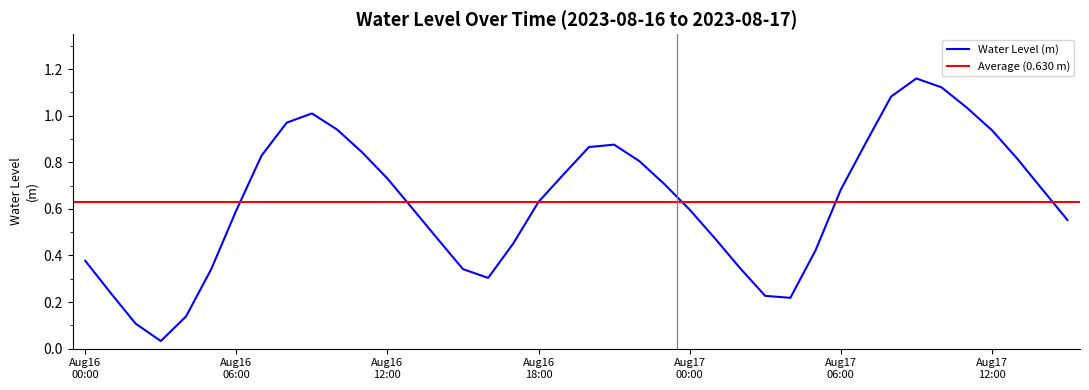

The chart shows a value of 0.5 at 2023-08-16 19:00. True or false?

False